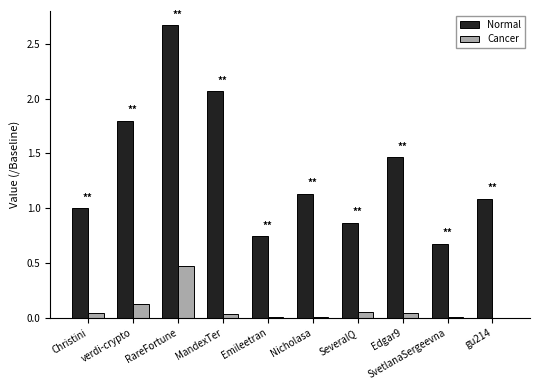

Are the bars horizontal?

No